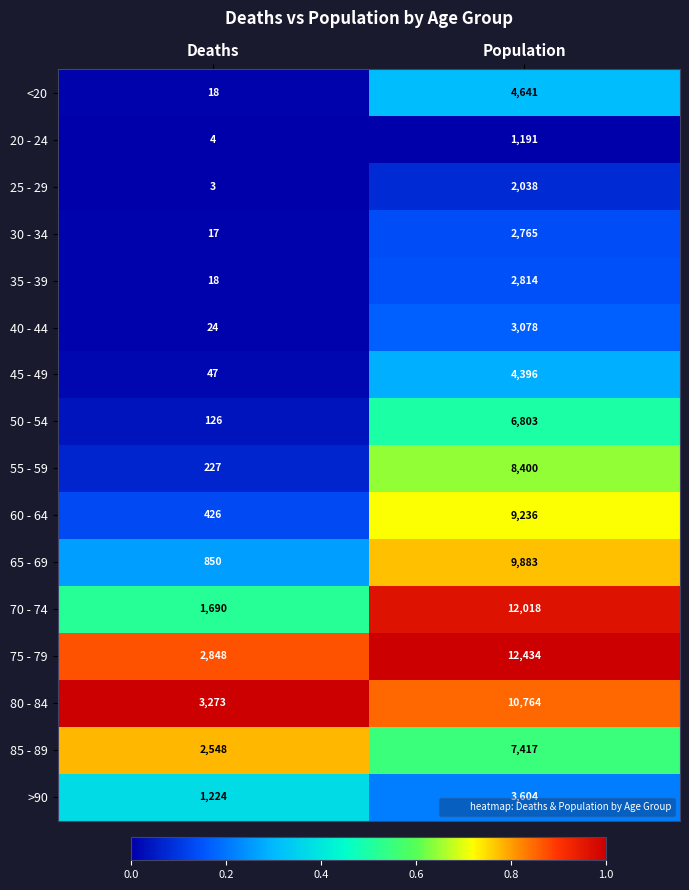

What is the sum of all 40 - 44 values?

3102